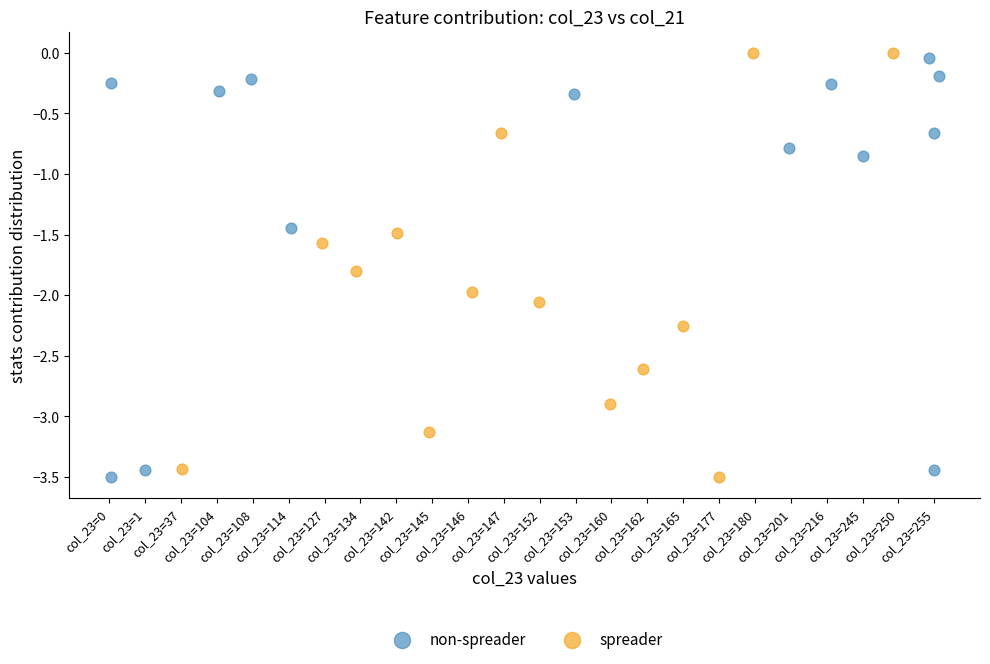

What are all the series names shown in the legend?

non-spreader, spreader